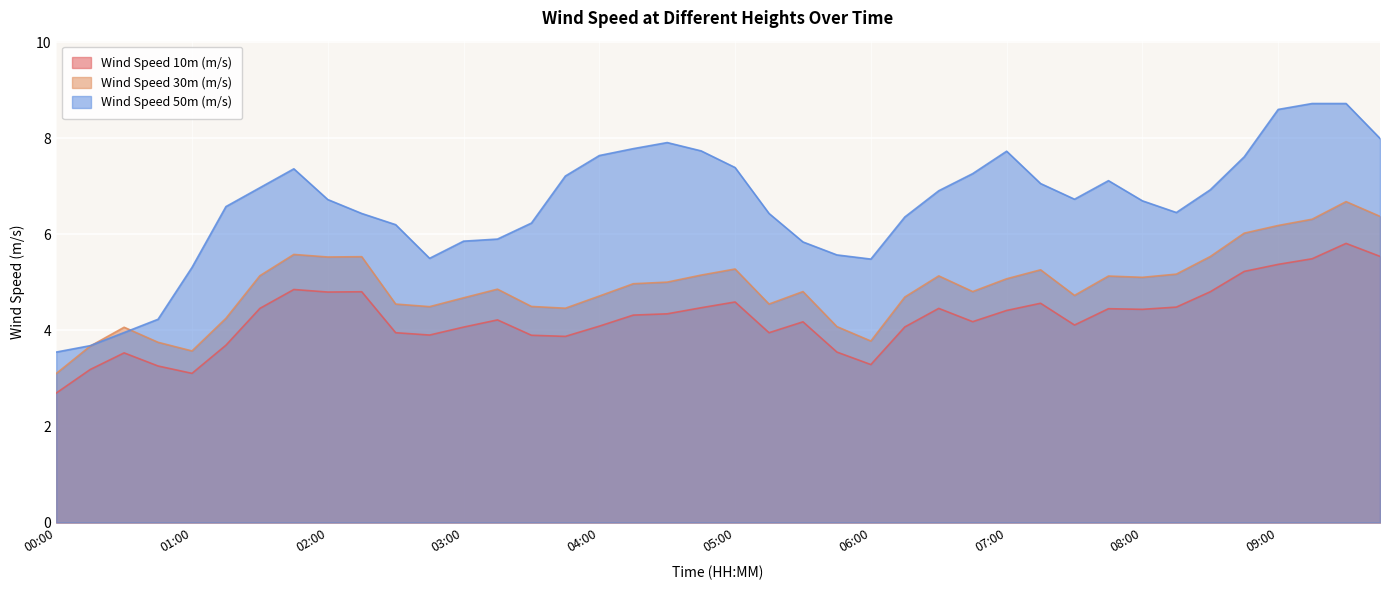

The value of Wind Speed 50m (m/s) at 08:30 is 6.9. True or false?

True